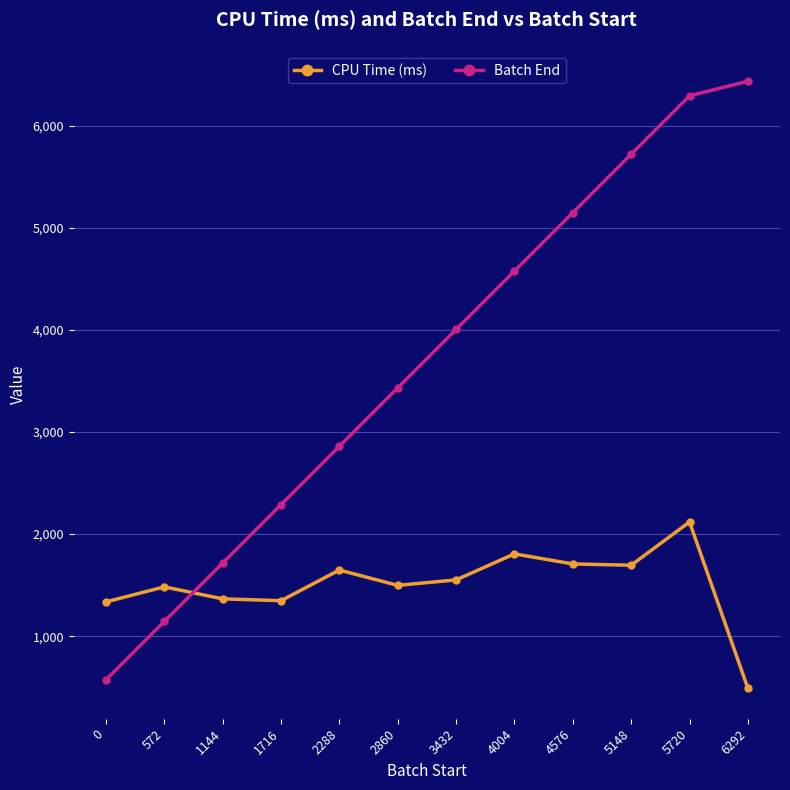

What is the value of the Batch End point at the 9th from the left?

5148.0